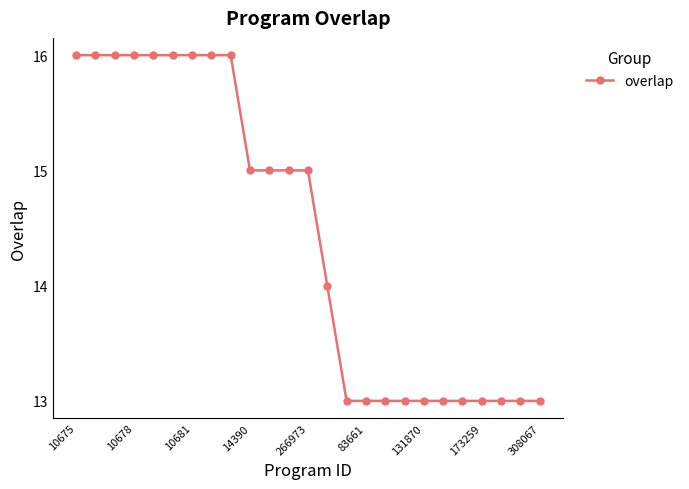

What is the average value?

14